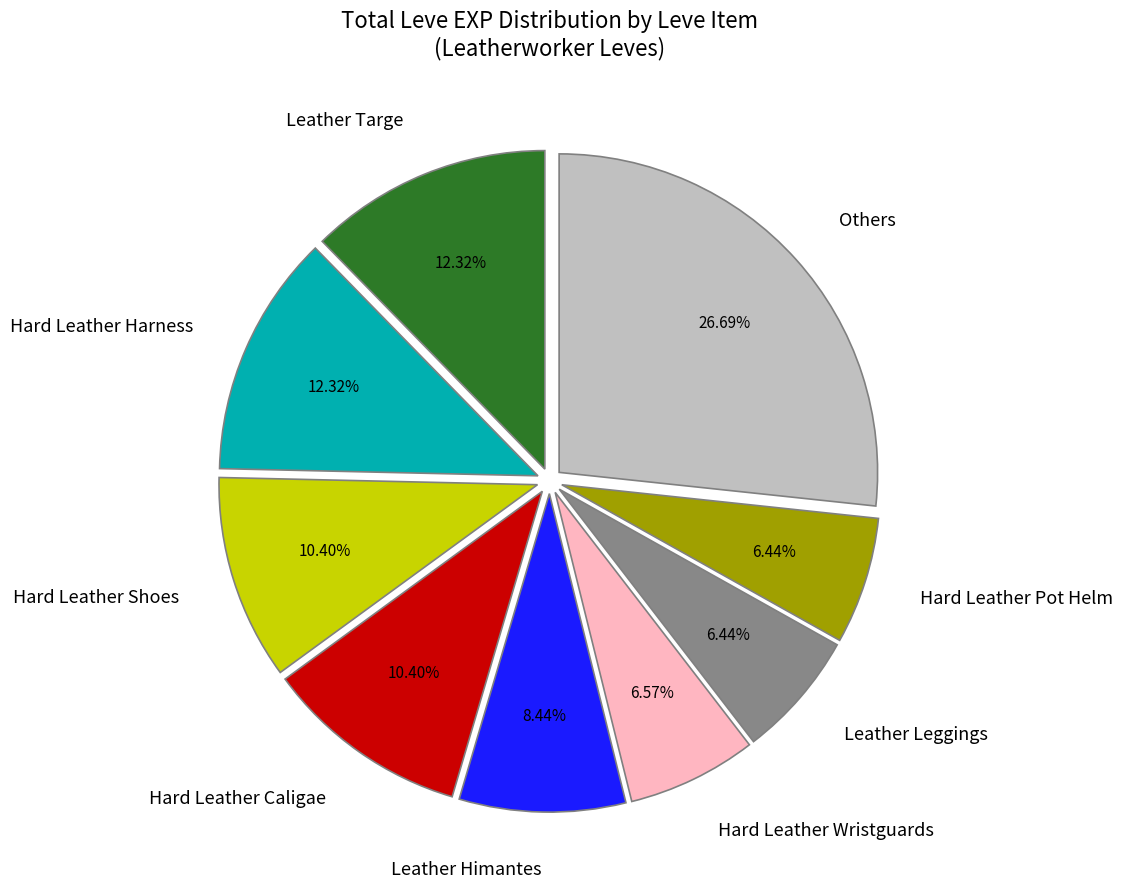

Which category has the biggest portion of the pie?

Others